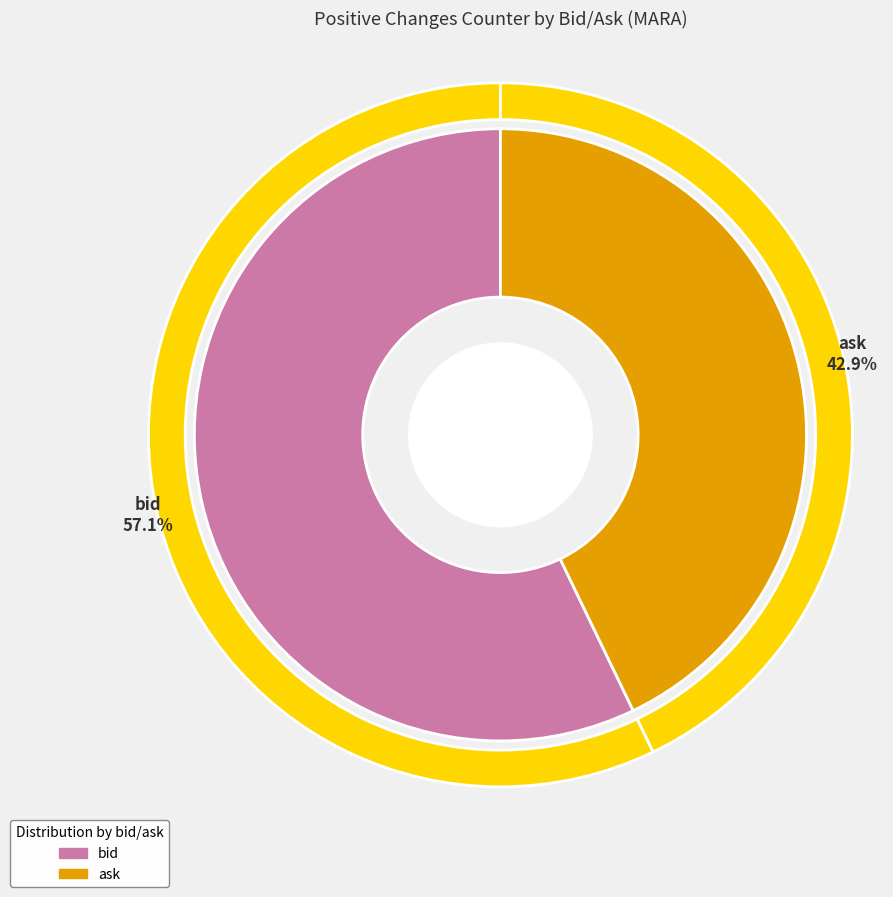

How many slices are in this pie chart?

2